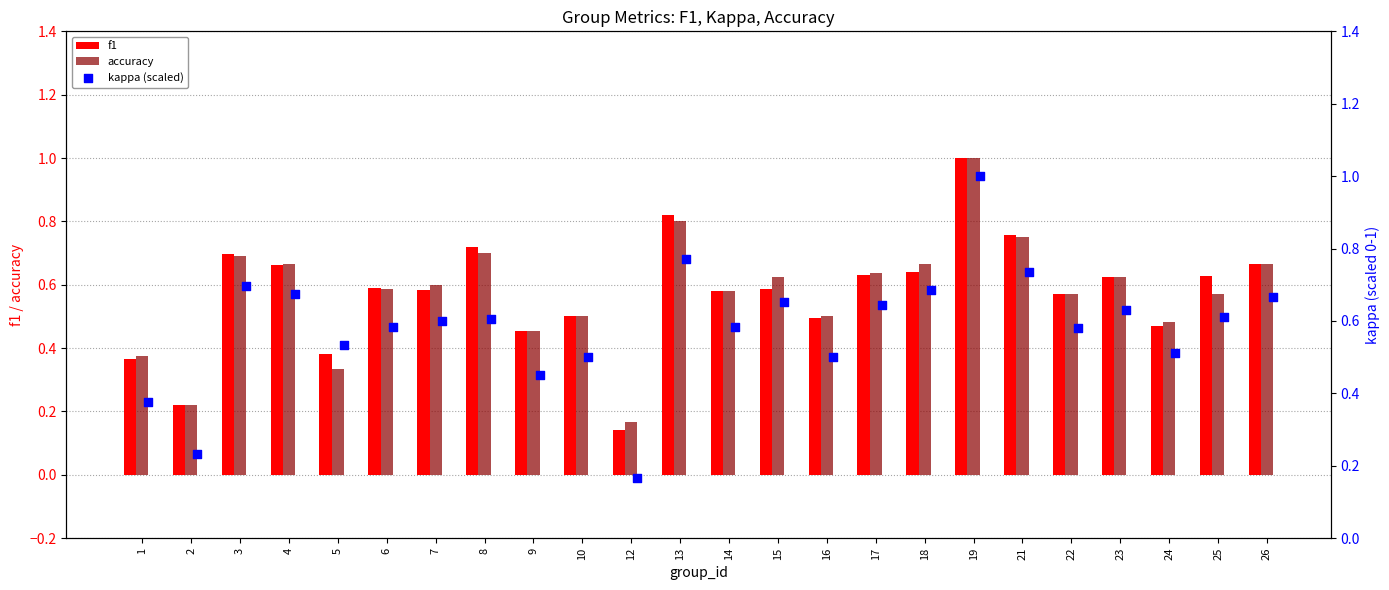

Which series reaches the maximum Y coordinate?

f1